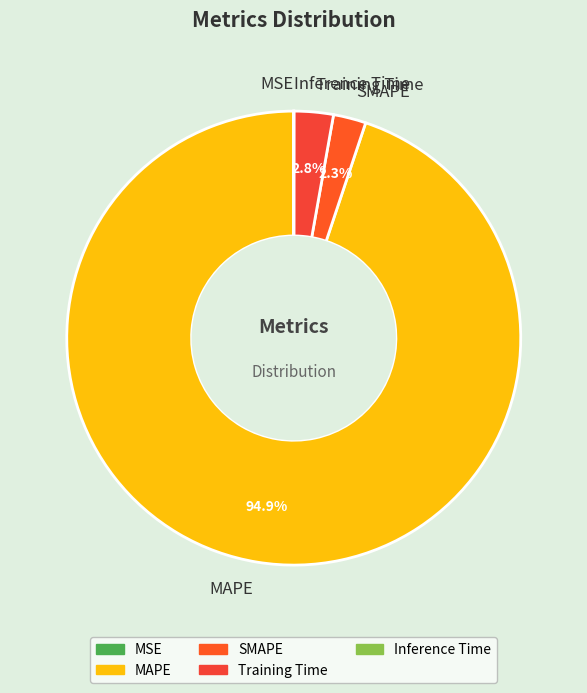

Between SMAPE and MAPE, which is larger?

MAPE